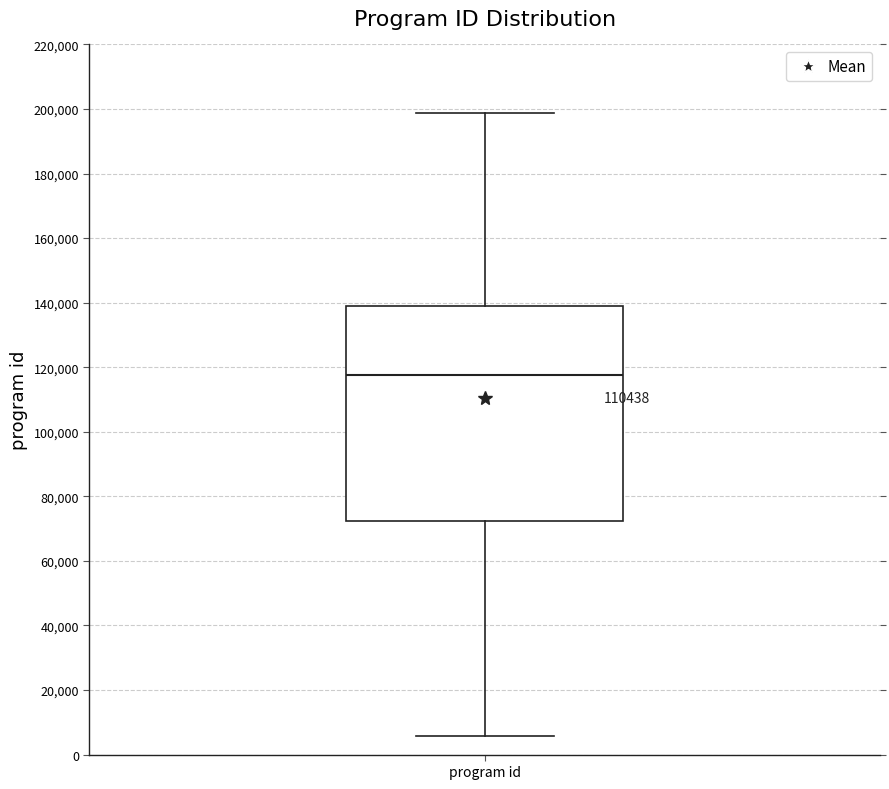

Transcribe this box plot: give where the median line is, the range the box spans, and where the two whiskers end, as read against the y-axis. The values are not printed on the chart, so give them approximately, as read against the axis.

median 118000, box 72000 to 138000, whiskers 6000 to 198000